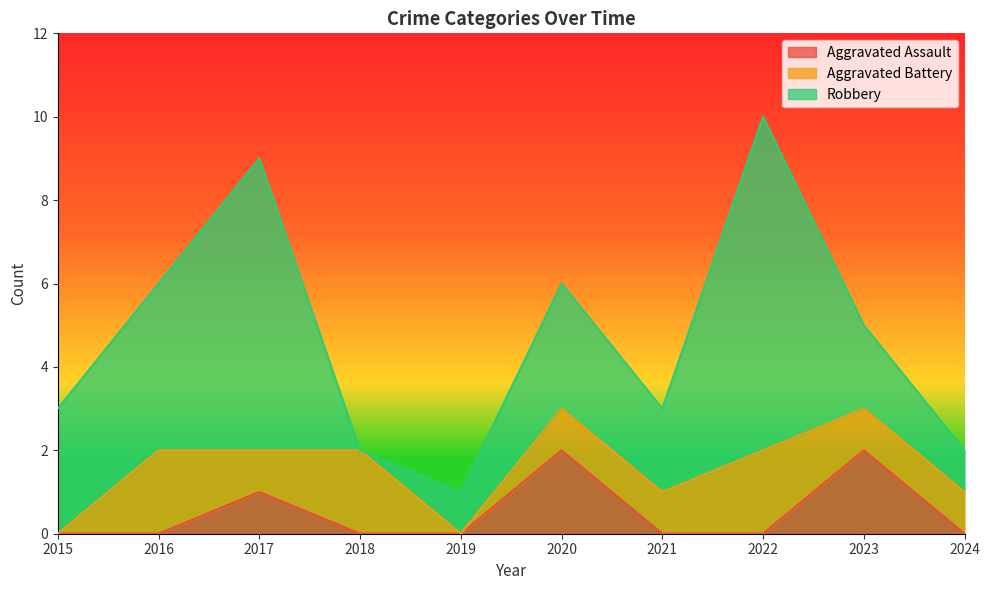

What is the average value of the Robbery series?

3